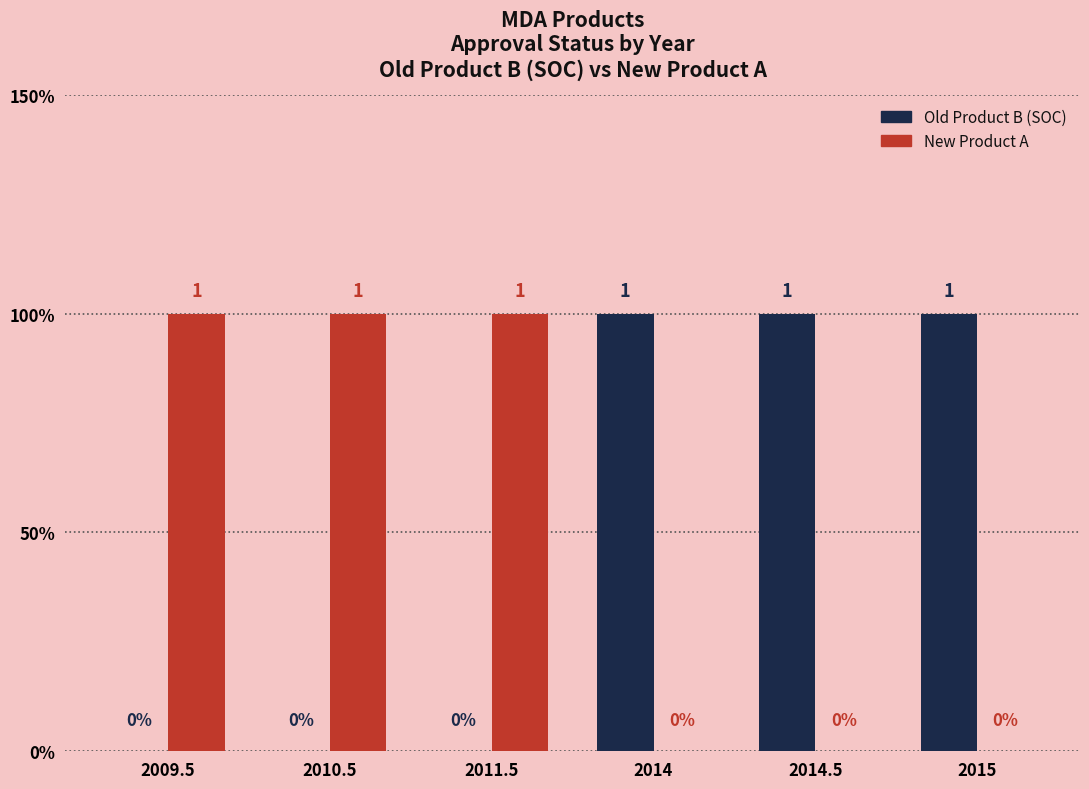

Reading right to left, transcribe all the data shown in this chart.

Old Product B (SOC): 2015=1	2014.5=1	2014=1	2011.5=0	2010.5=0	2009.5=0
New Product A: 2015=0	2014.5=0	2014=0	2011.5=1	2010.5=1	2009.5=1